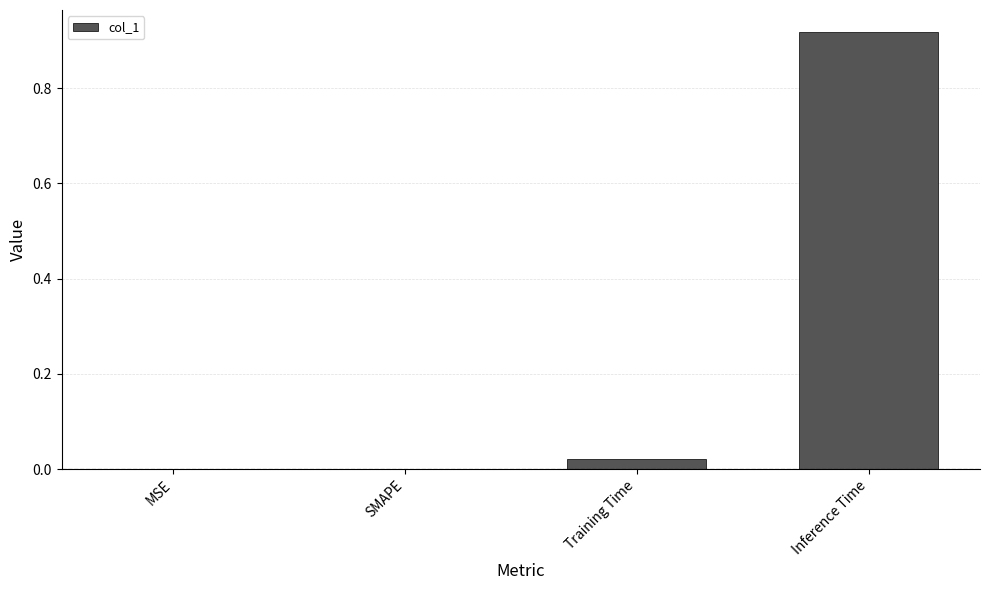

The value at MSE is 0.6. True or false?

False